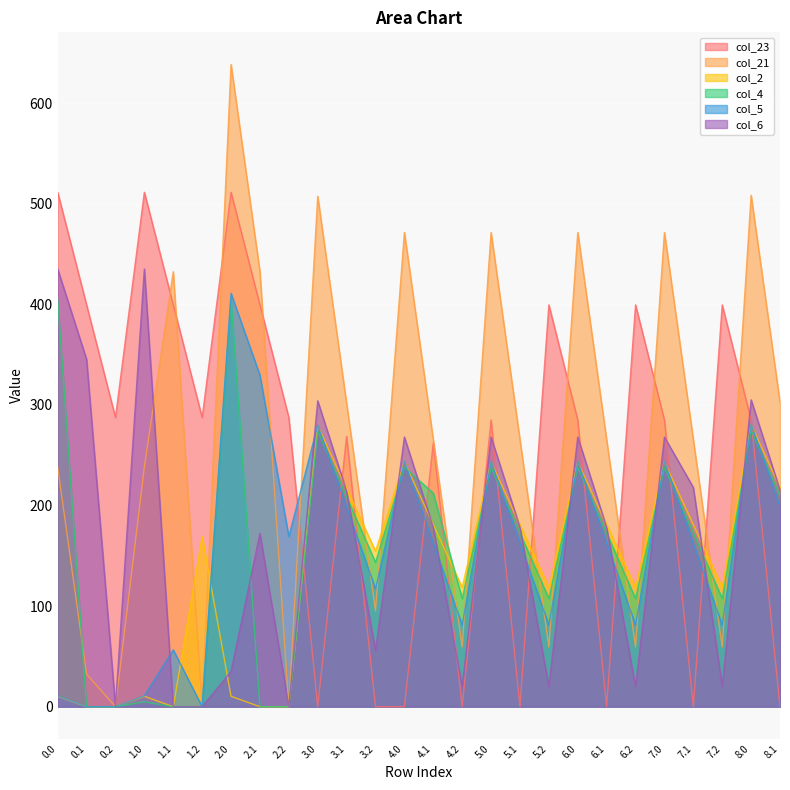

How many values in the col_6 series are below 178?

11